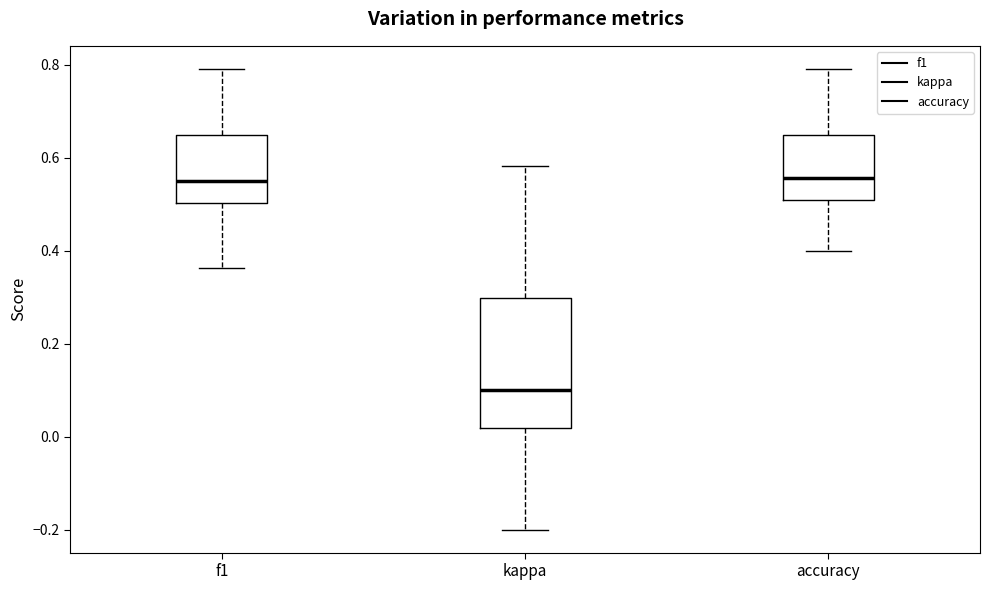

Reading left to right, transcribe this box plot: for each box, give where its median line is, the range the box spans, and where its two whiskers end, as read against the y-axis. The values are not printed on the chart, so give them approximately, as read against the axis.

f1: median 0.56, box 0.50 to 0.64, whiskers 0.36 to 0.80
kappa: median 0.10, box 0.02 to 0.30, whiskers -0.20 to 0.58
accuracy: median 0.56, box 0.50 to 0.64, whiskers 0.40 to 0.80